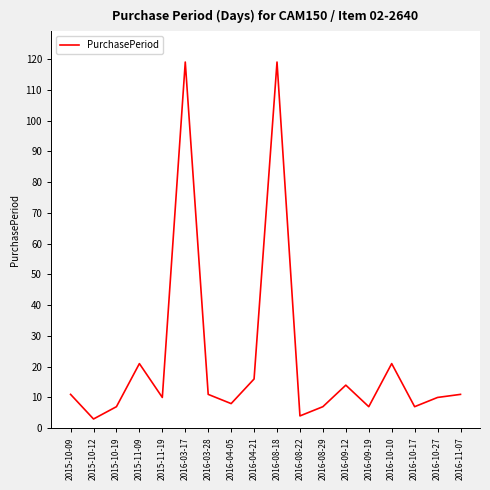

Reading left to right, what are all the values shown in this chart?

2015-10-09=11	2015-10-12=3	2015-10-19=7	2015-11-09=21	2015-11-19=10	2016-03-17=119	2016-03-28=11	2016-04-05=8	2016-04-21=16	2016-08-18=119	2016-08-22=4	2016-08-29=7	2016-09-12=14	2016-09-19=7	2016-10-10=21	2016-10-17=7	2016-10-27=10	2016-11-07=11